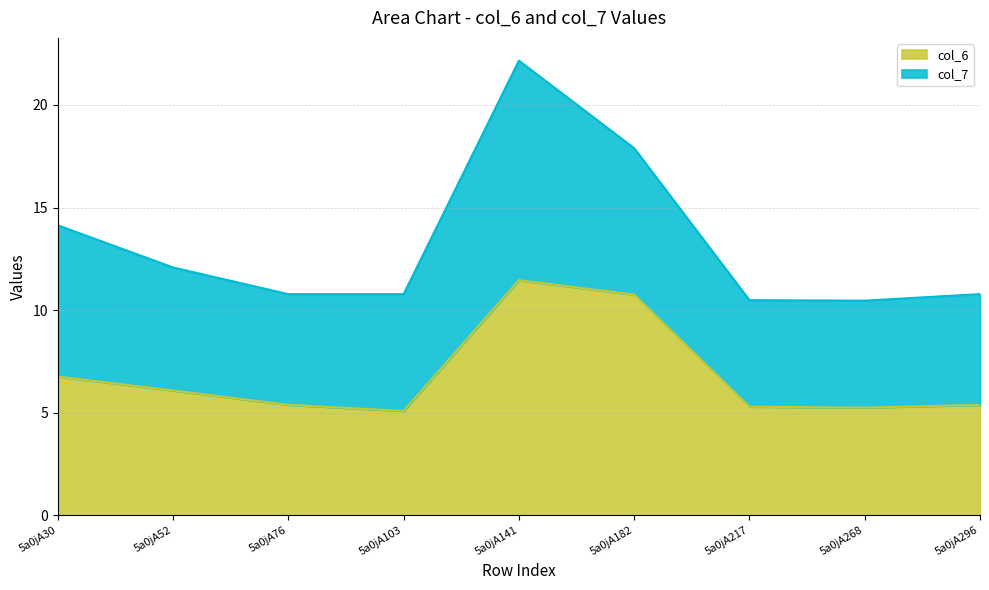

What is the maximum value shown in the chart?

11.5